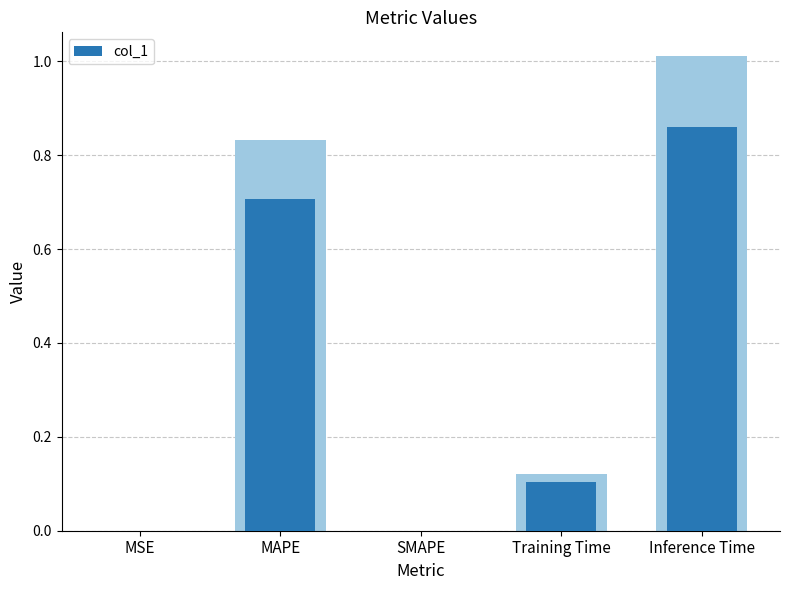

Which category has the lowest value across all series?

SMAPE